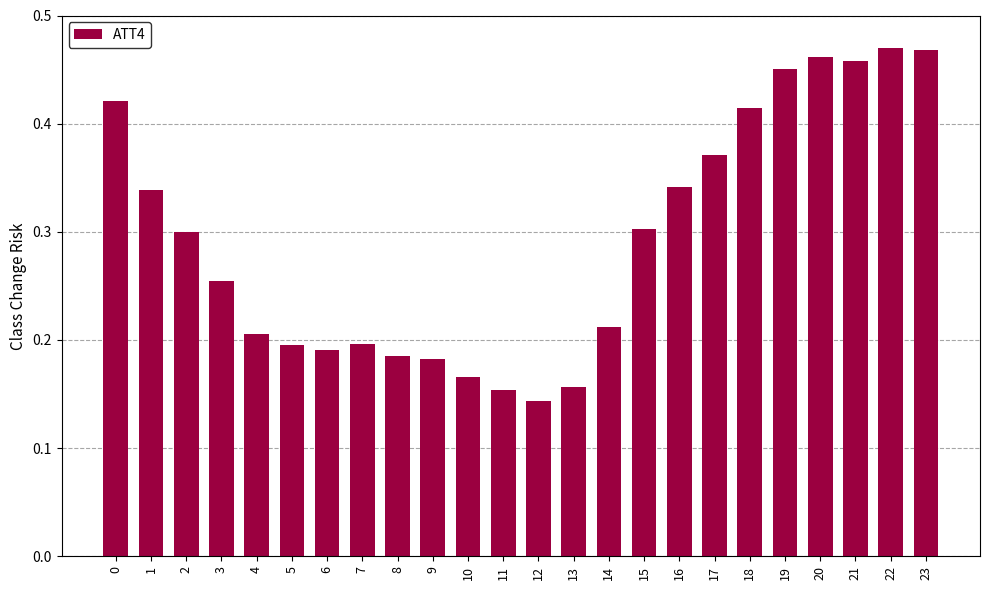

True or false: the data shows 0.3 at 7.

False